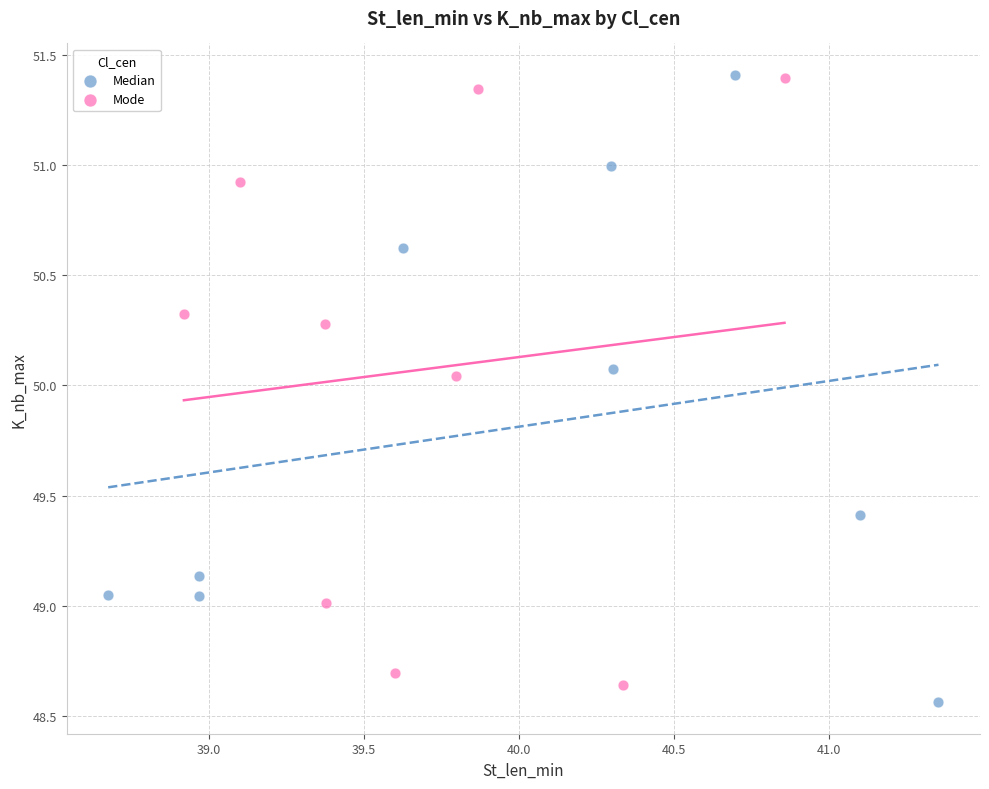

Which series has the widest spread of Y values?

Median